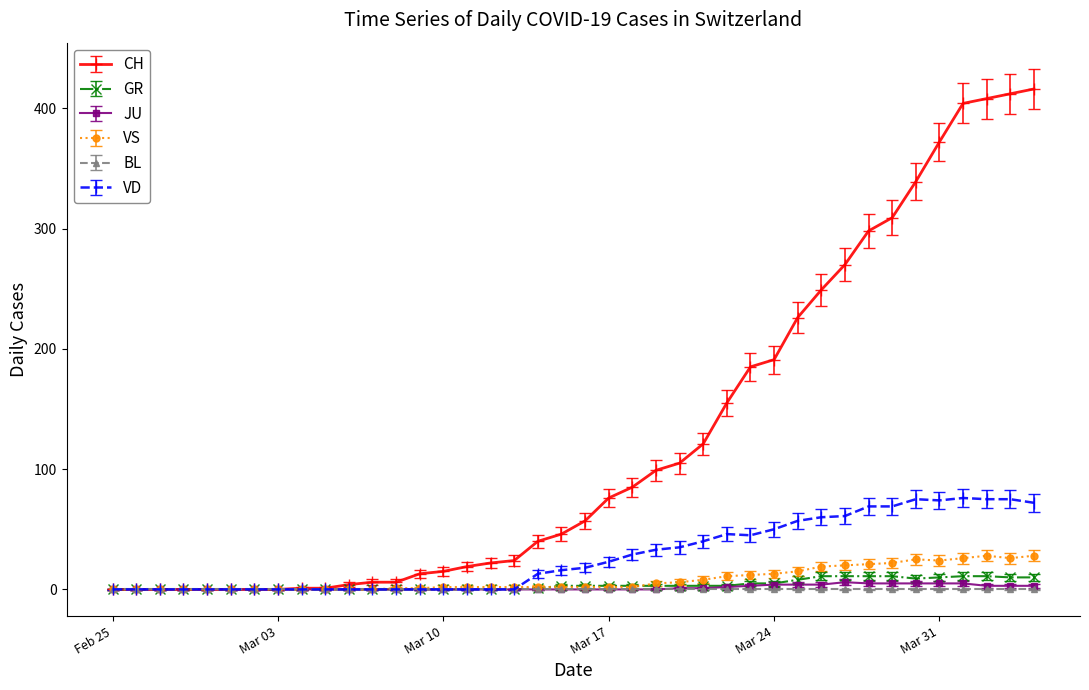

How many categories are shown in the chart?

40